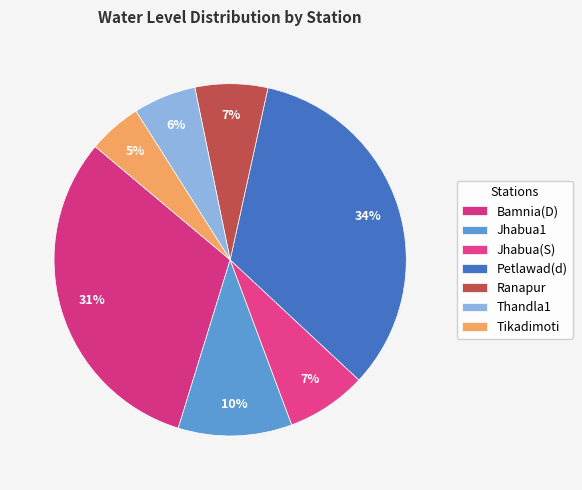

What is the change in value from Bamnia(D) to Jhabua1?

-21.0